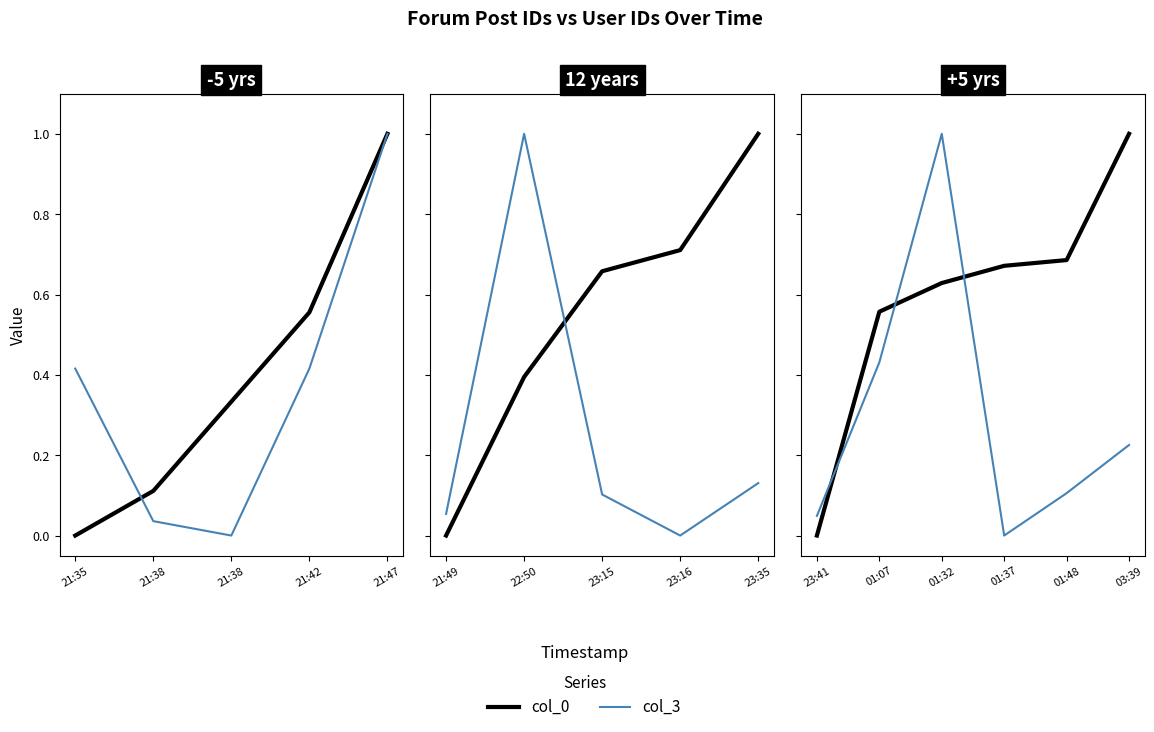

Is it true that col_3 equals 0.6 at 01:07?

False